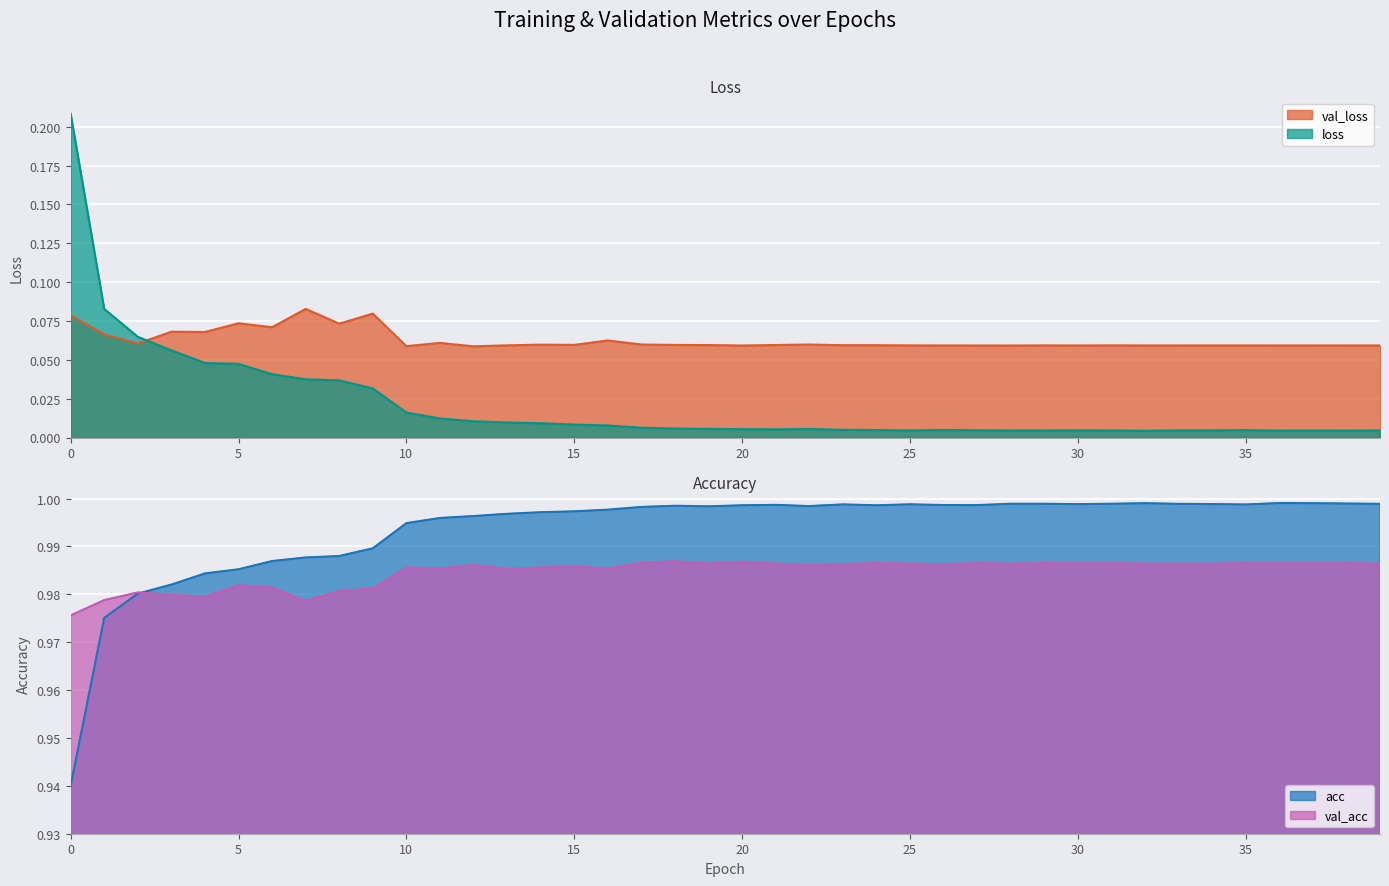

Which series has the largest total across all categories?

acc